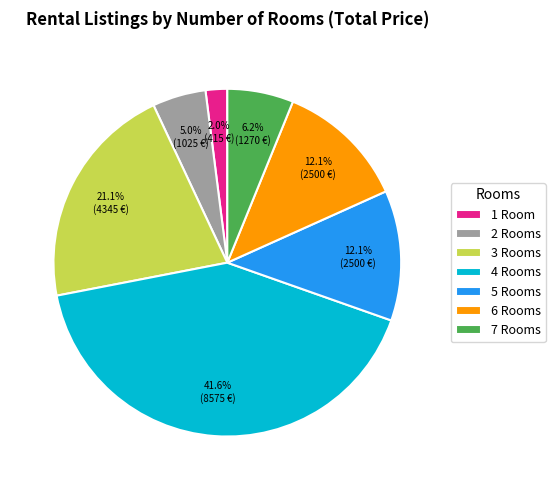

Which category has the biggest portion of the pie?

4